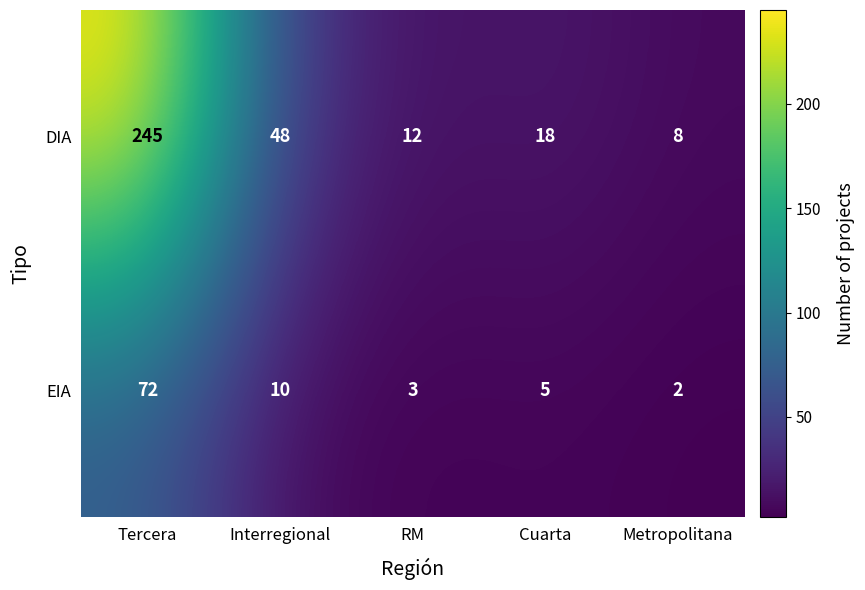

Reading right to left, extract all data points from this chart.

DIA: 8	18	12	48	245
EIA: 2	5	3	10	72